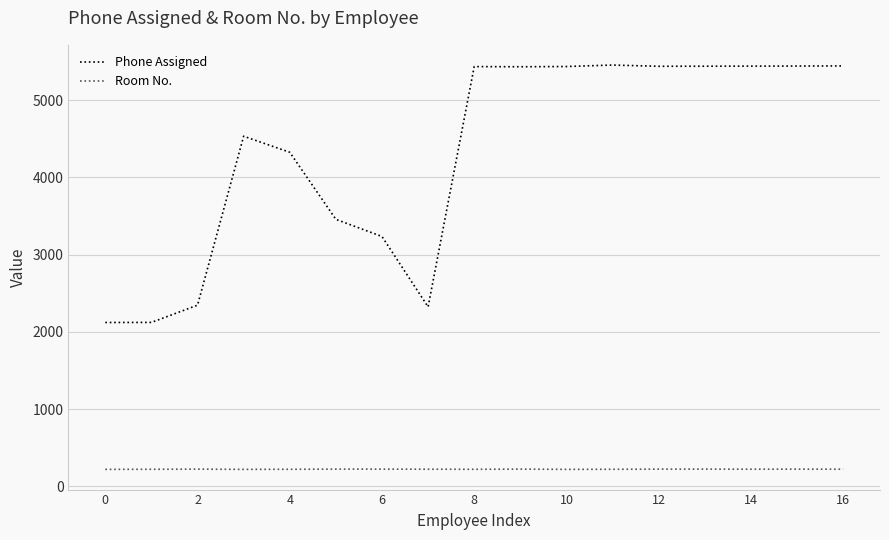

Which series has the largest range (max minus min)?

Phone Assigned